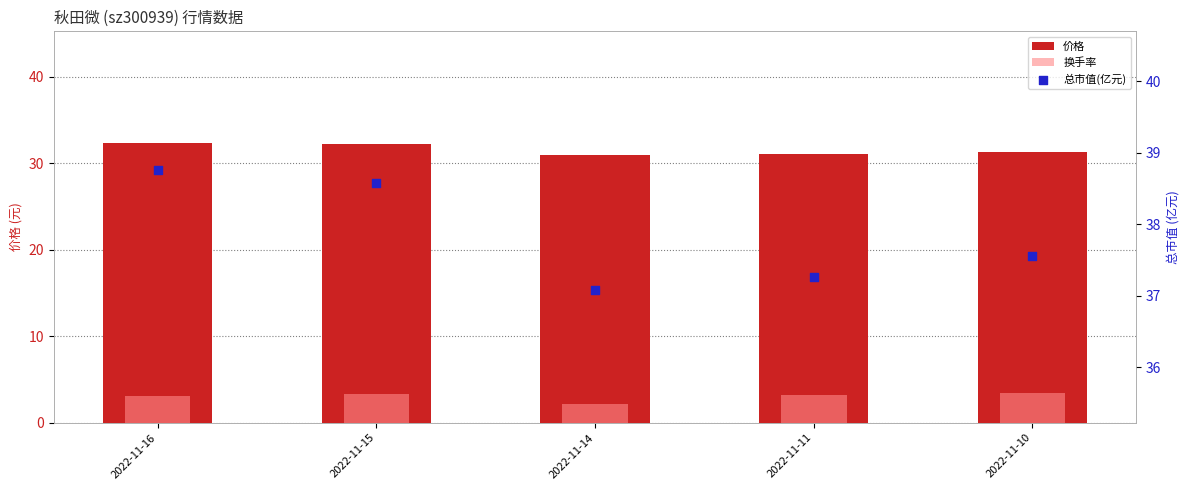

What are all the series names shown in the legend?

价格, 换手率, 总市值(亿元)